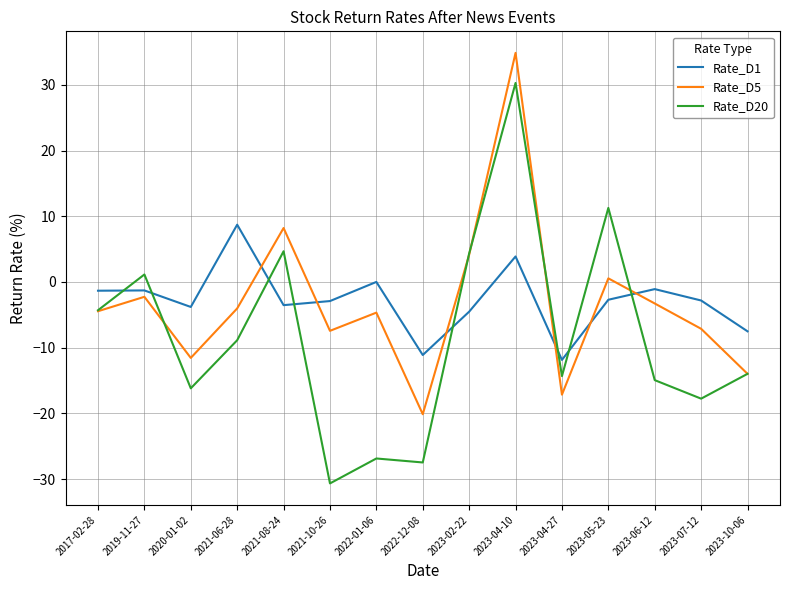

True or false: Rate_D5 and Rate_D20 intersect in this chart.

True